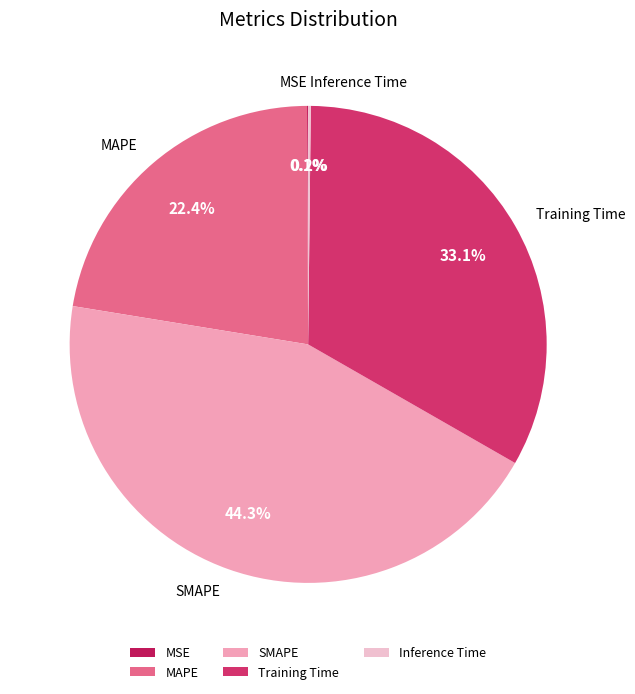

To the nearest percent, what percentage of the pie is SMAPE?

44%